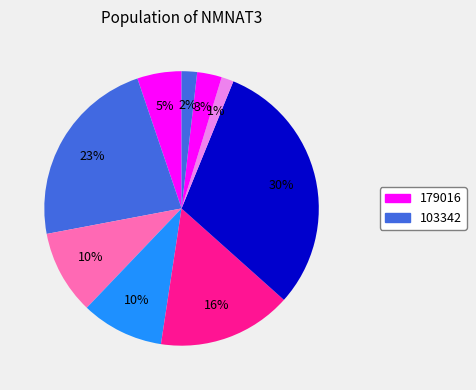

Is there any slice that represents more than half of the pie?

No